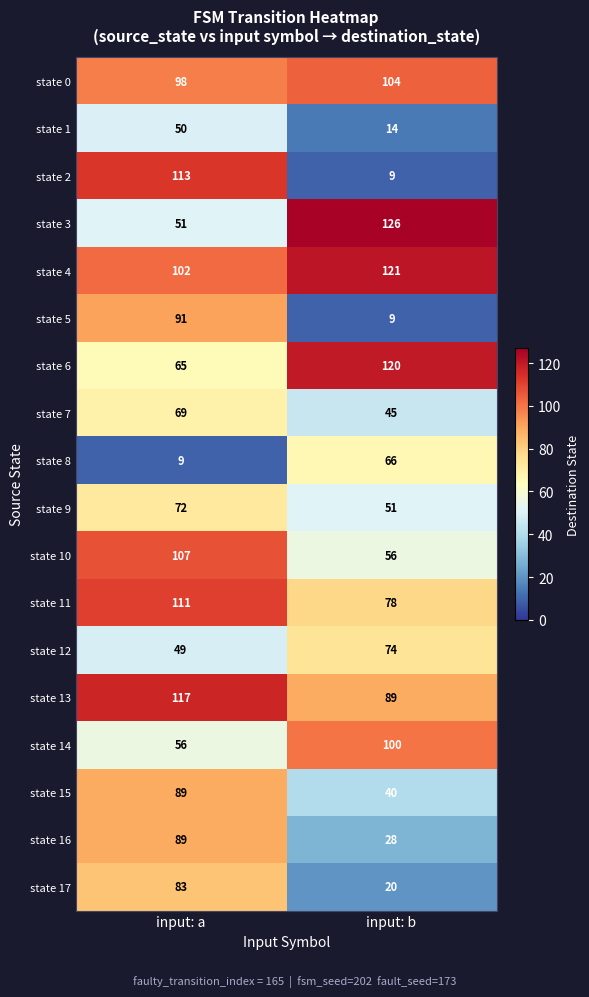

The state 7 series shows 19 at input: b. True or false?

False